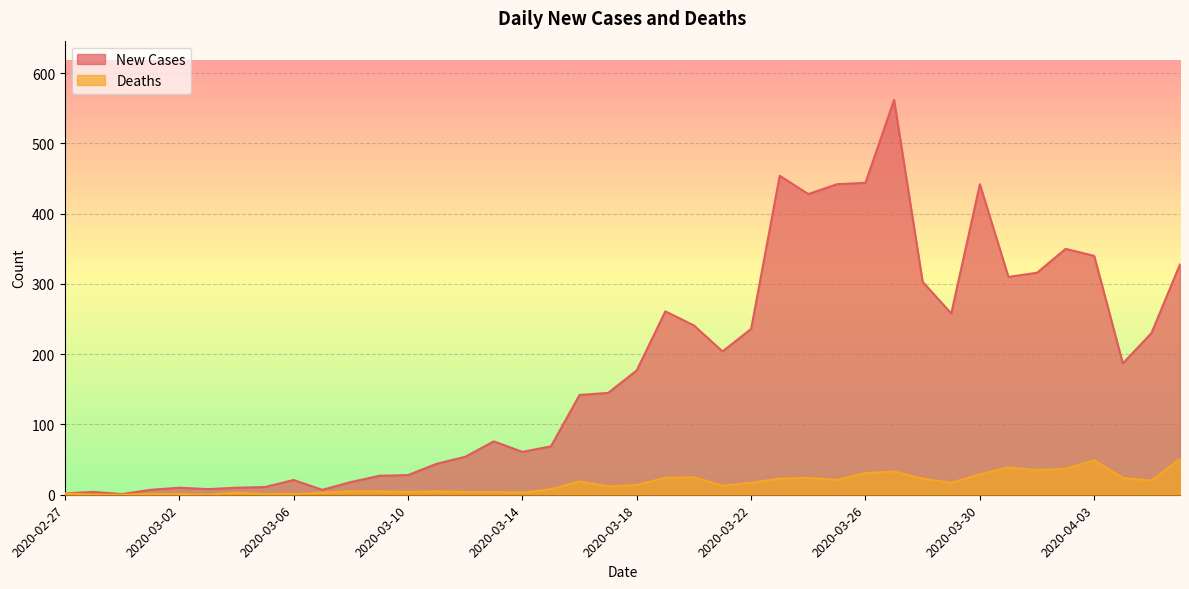

Between 2020-03-05 and 2020-04-01, which is larger?

2020-04-01